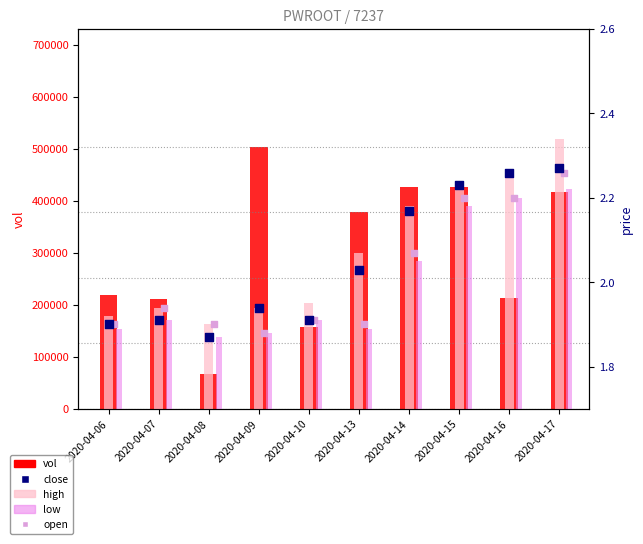

What are all the series names shown in the legend?

vol, high, low, close, open